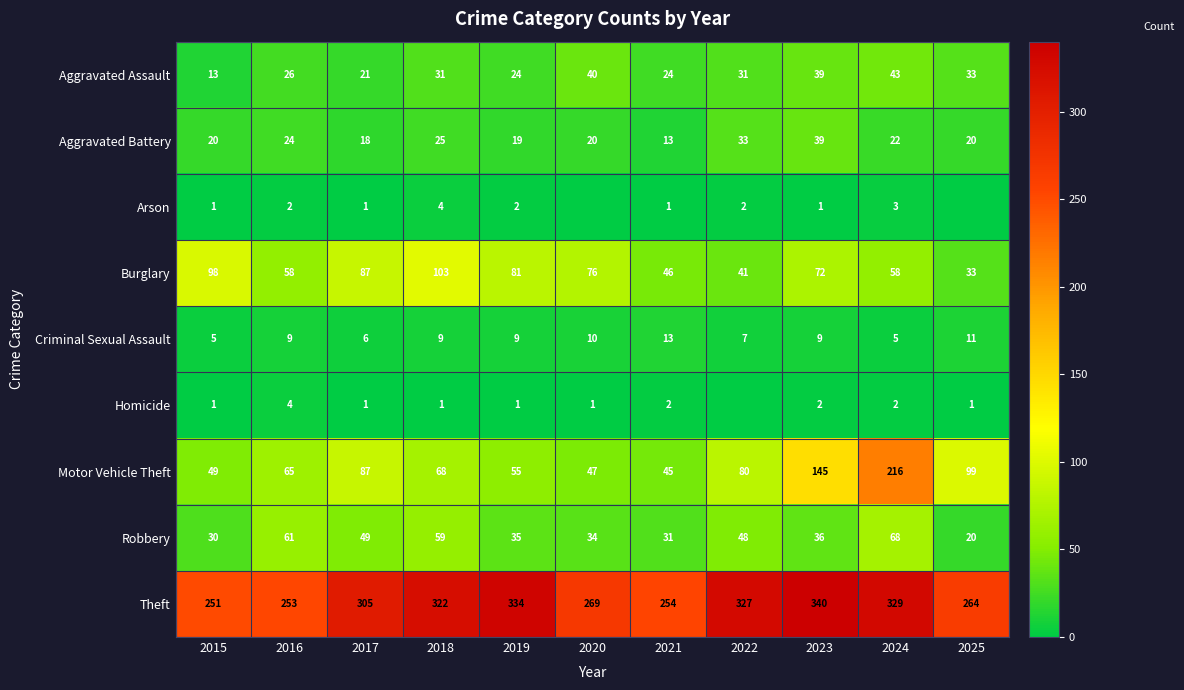

Read the Aggravated Battery value at 2016.

24